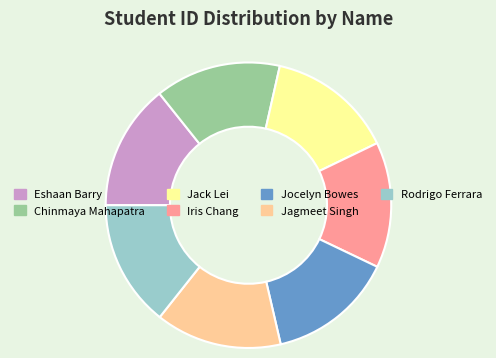

Do Rodrigo Ferrara and Eshaan Barry together represent more than half of the pie?

No